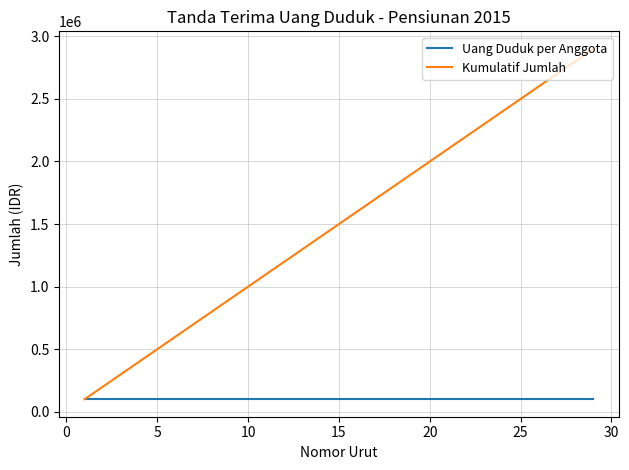

What is the lowest value of the Uang Duduk per Anggota series?

100000